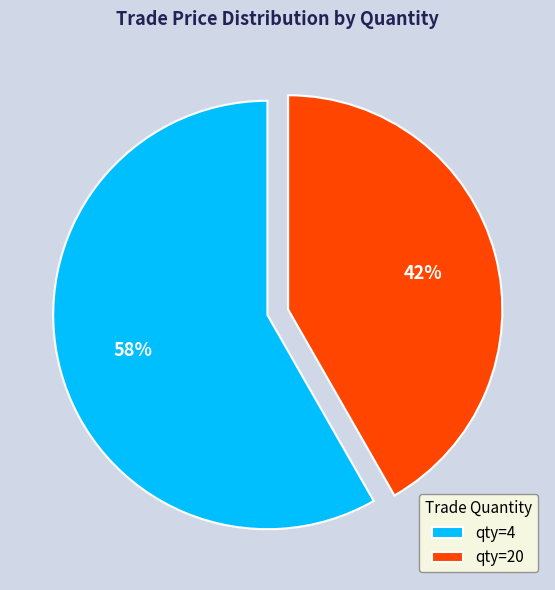

Count the number of slices in the pie.

2